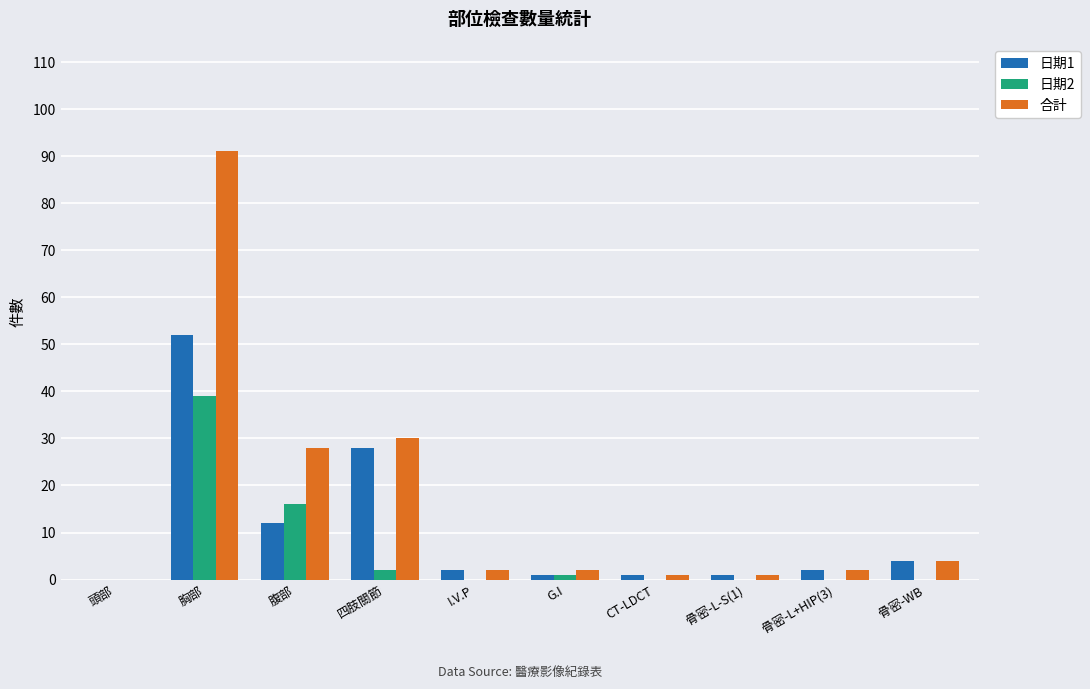

What is the maximum value shown in the chart?

91